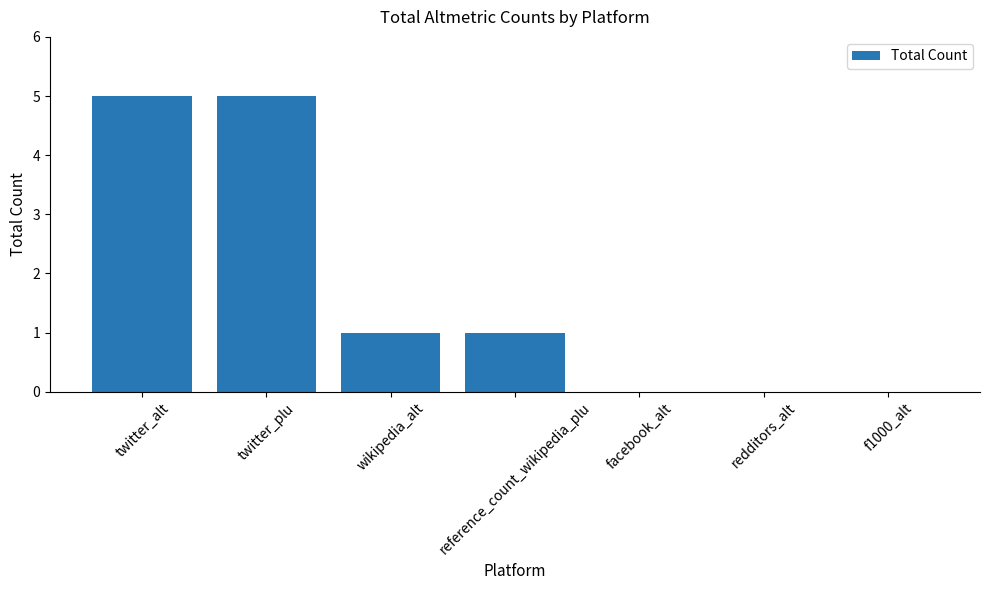

Count the number of categories in the chart.

7